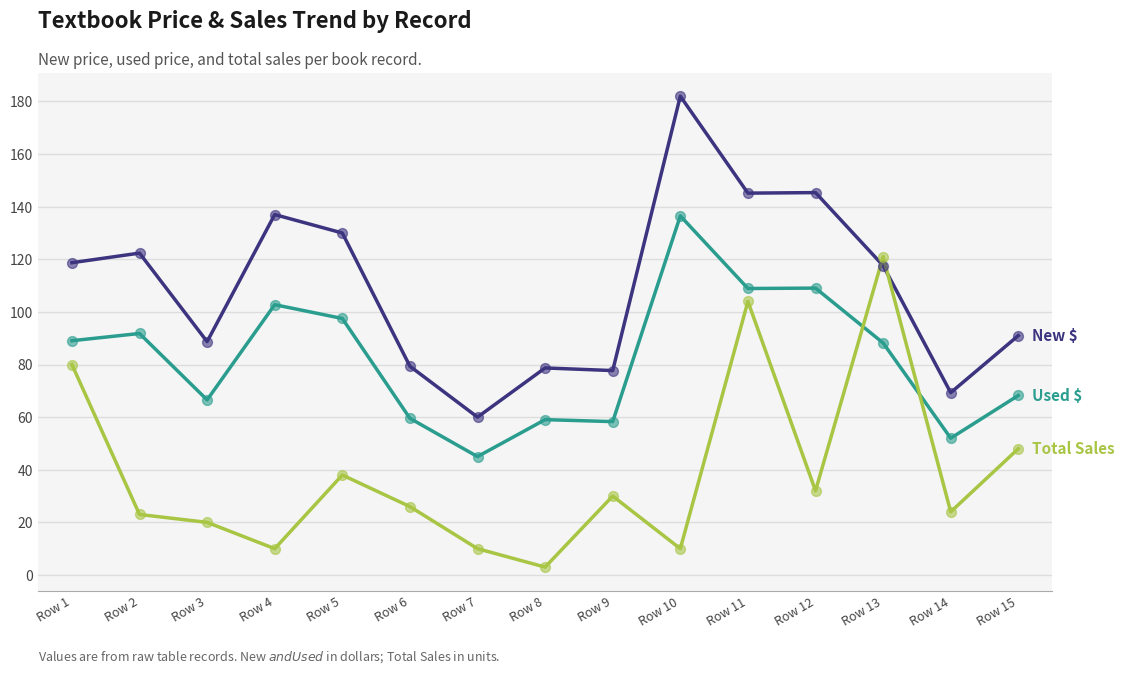

What is the total value across all series at Row 6?

164.9